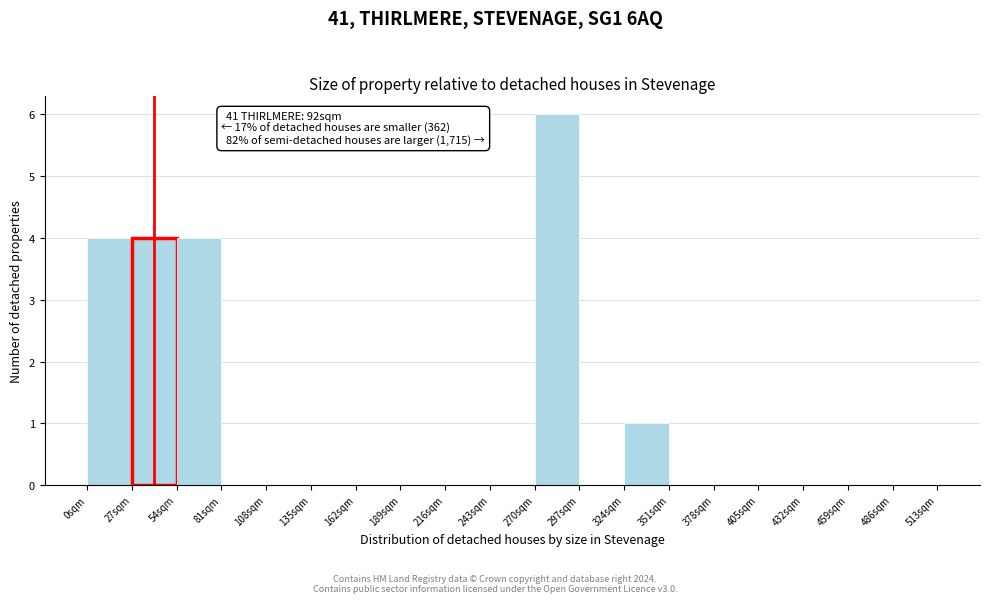

Reading left to right, transcribe all the data shown in this chart.

0sqm=4	27sqm=4	54sqm=4	81sqm=0	108sqm=0	135sqm=0	162sqm=0	189sqm=0	216sqm=0	243sqm=0	270sqm=6	297sqm=0	324sqm=1	351sqm=0	378sqm=0	405sqm=0	432sqm=0	459sqm=0	486sqm=0